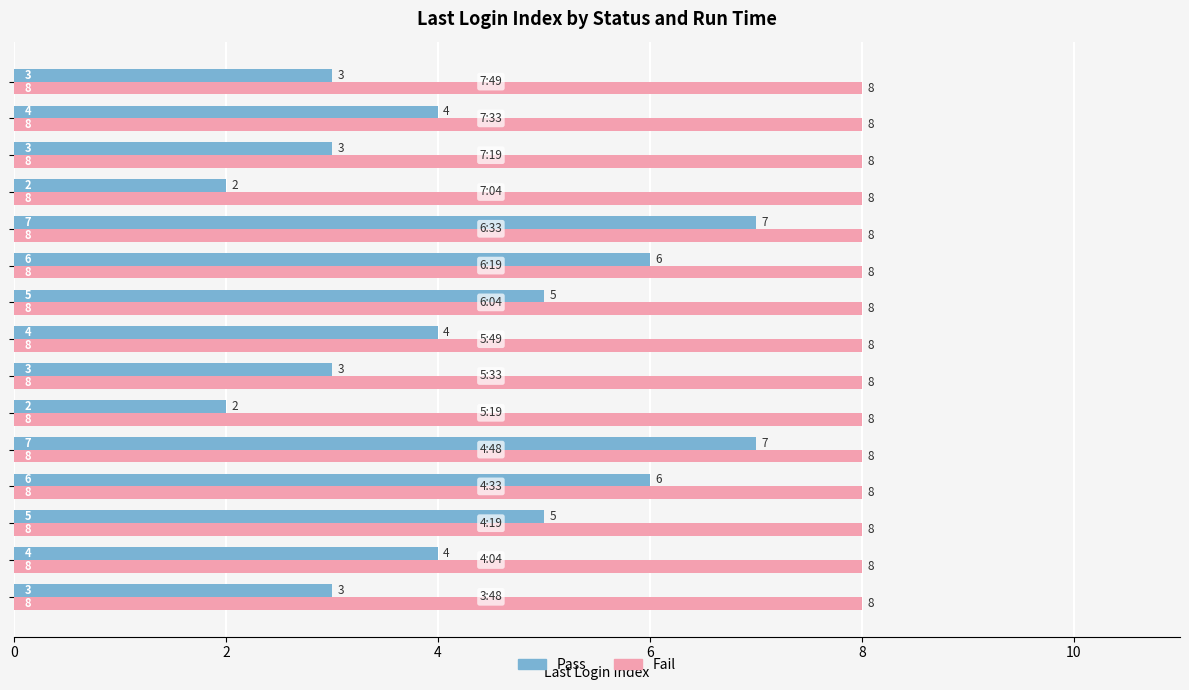

At how many categories does at least one series exceed 5?

15